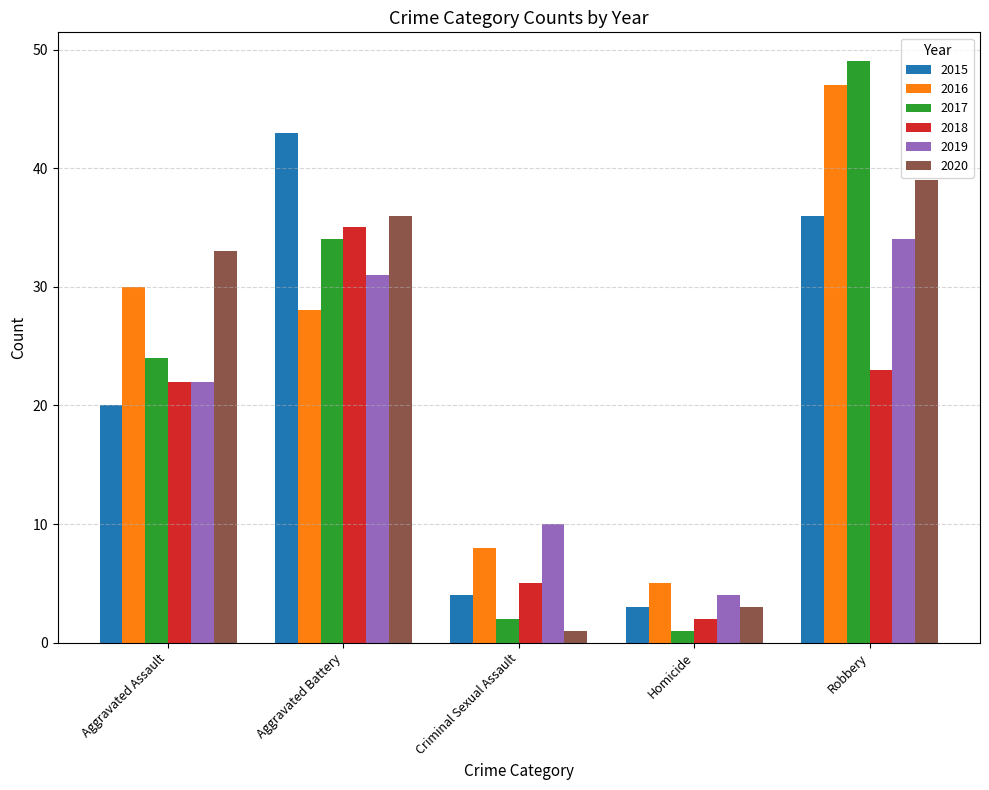

Reading right to left, list all the values displayed in this chart.

2015: 36	3	4	43	20
2016: 47	5	8	28	30
2017: 49	1	2	34	24
2018: 23	2	5	35	22
2019: 34	4	10	31	22
2020: 39	3	1	36	33